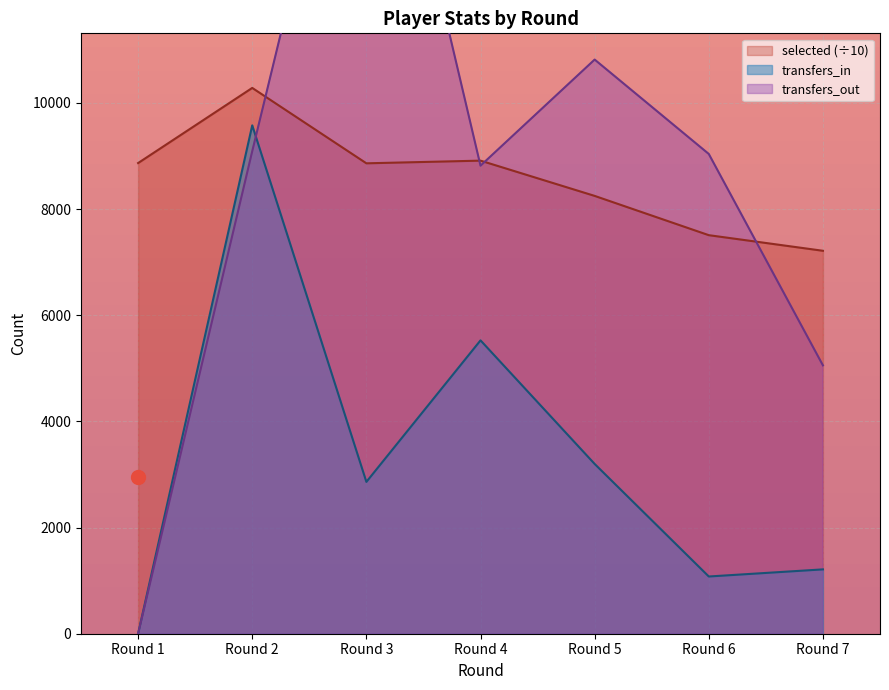

After their last crossing, which series has the higher values: transfers_in or transfers_out?

transfers_out